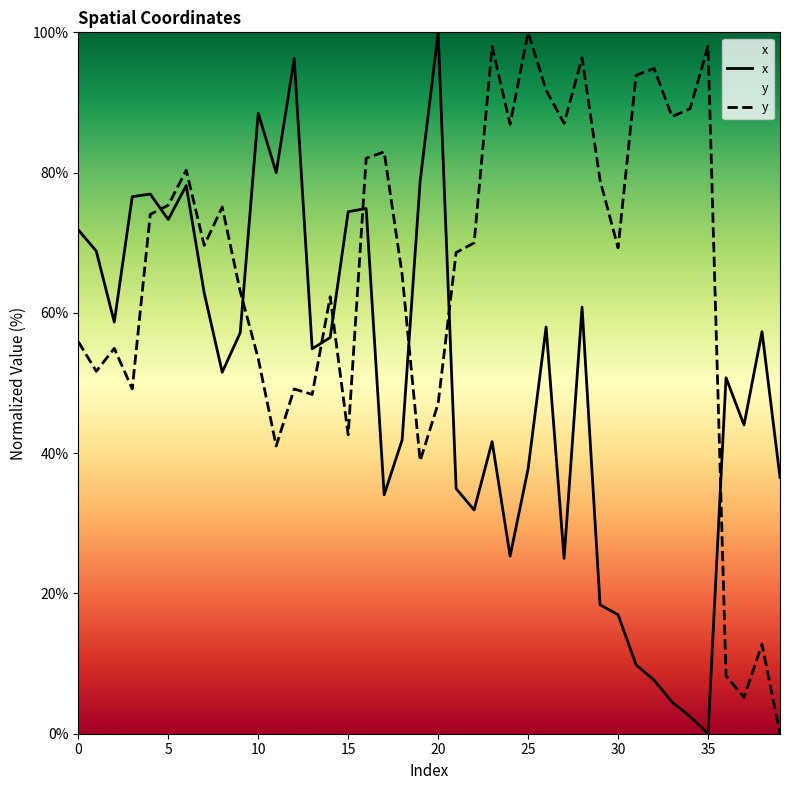

The x series shows 30.1 at 35. True or false?

False